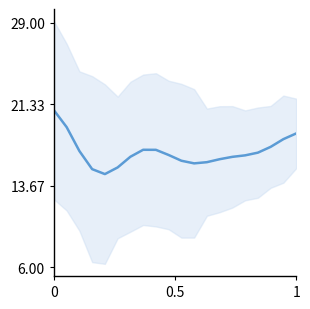

Where is the first local minimum?

4